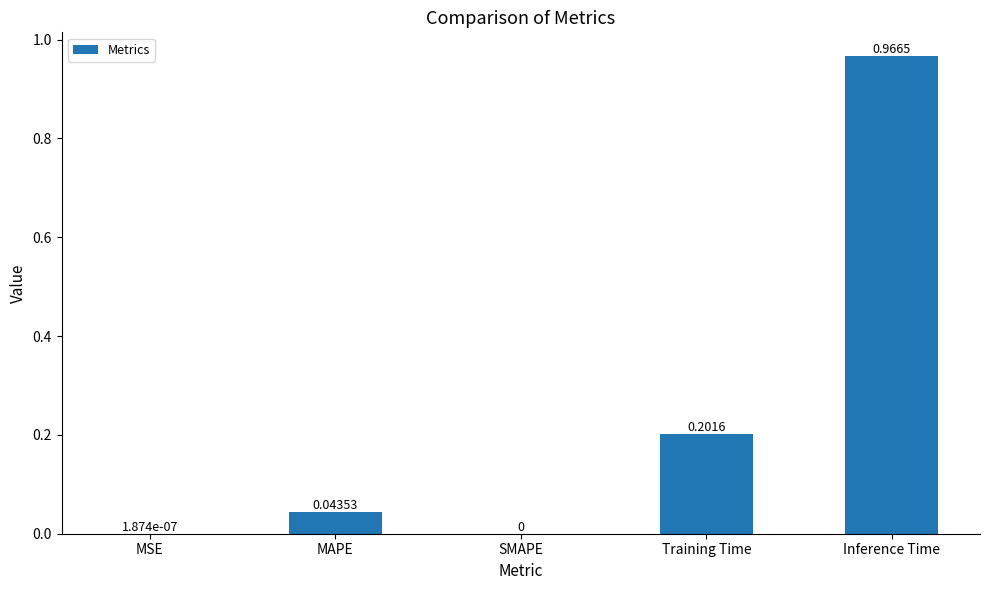

How many data points are above 0?

4